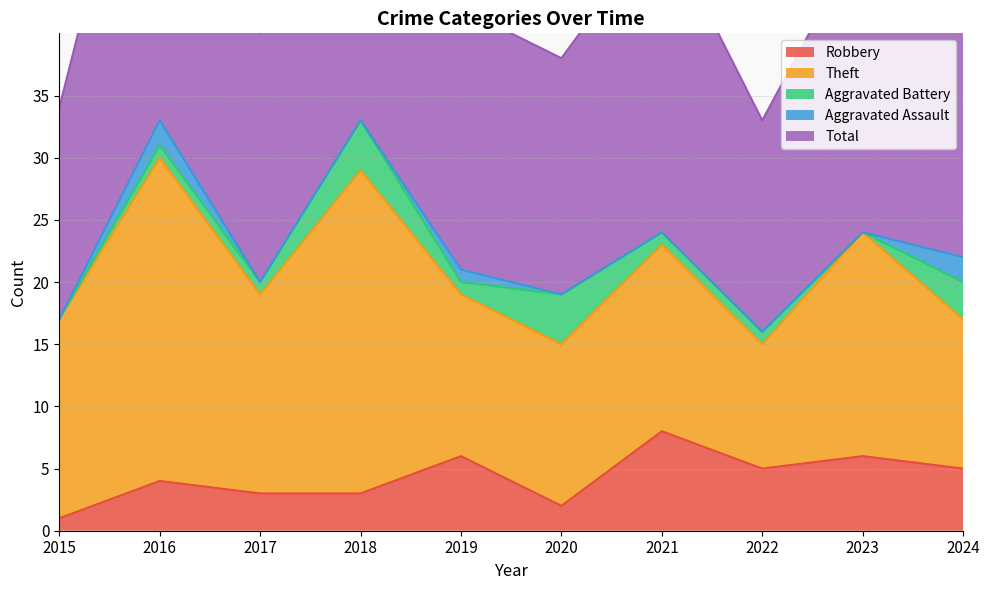

What is the difference between the maximum and minimum values in the Robbery series?

7